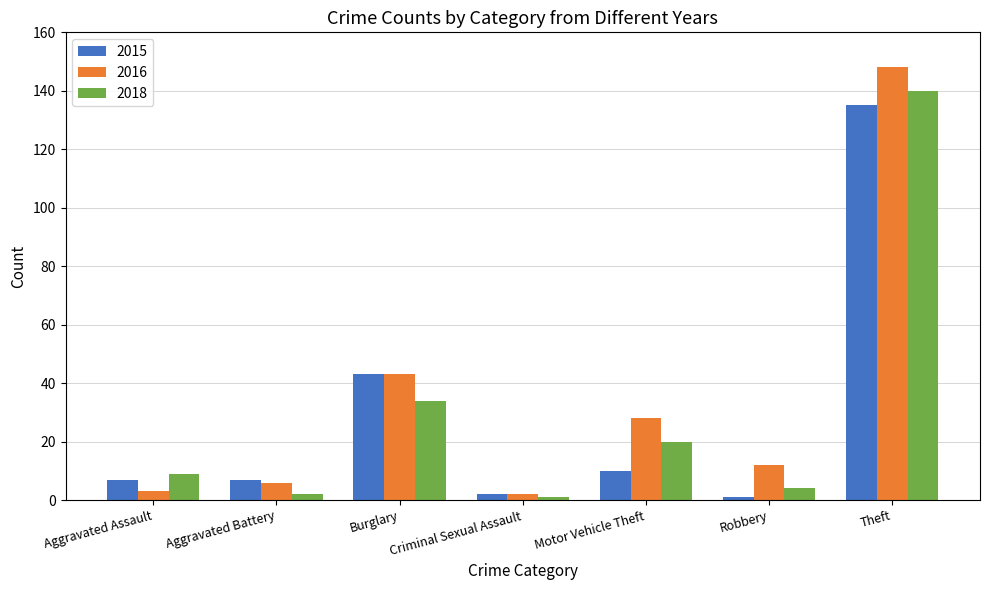

What is the sum of all 2015 values?

205